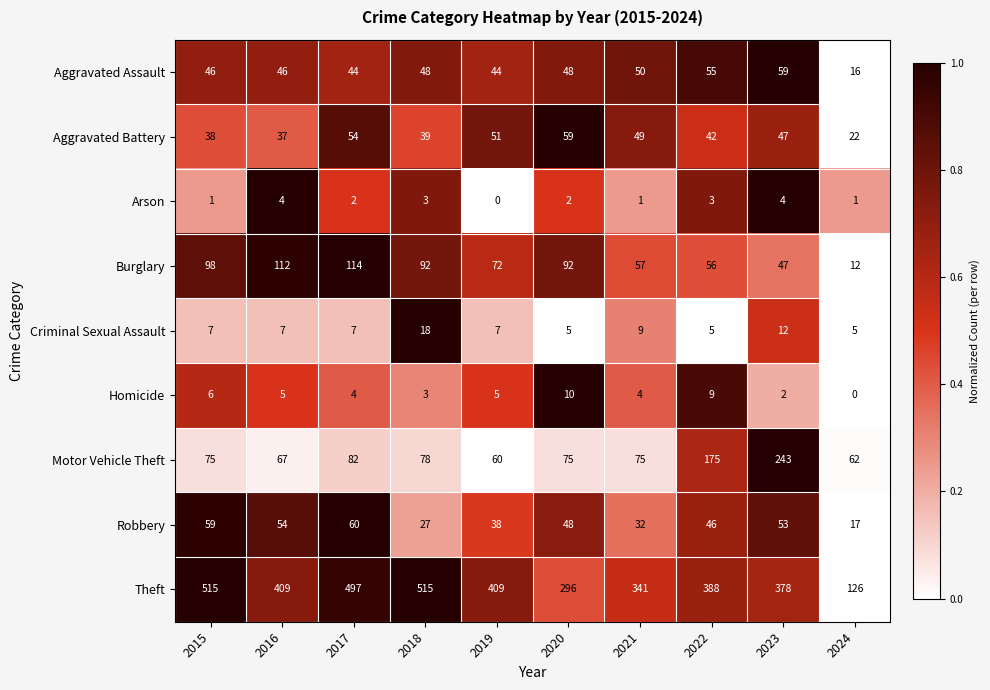

What is the difference between the Robbery values at 2022 and 2016?

8